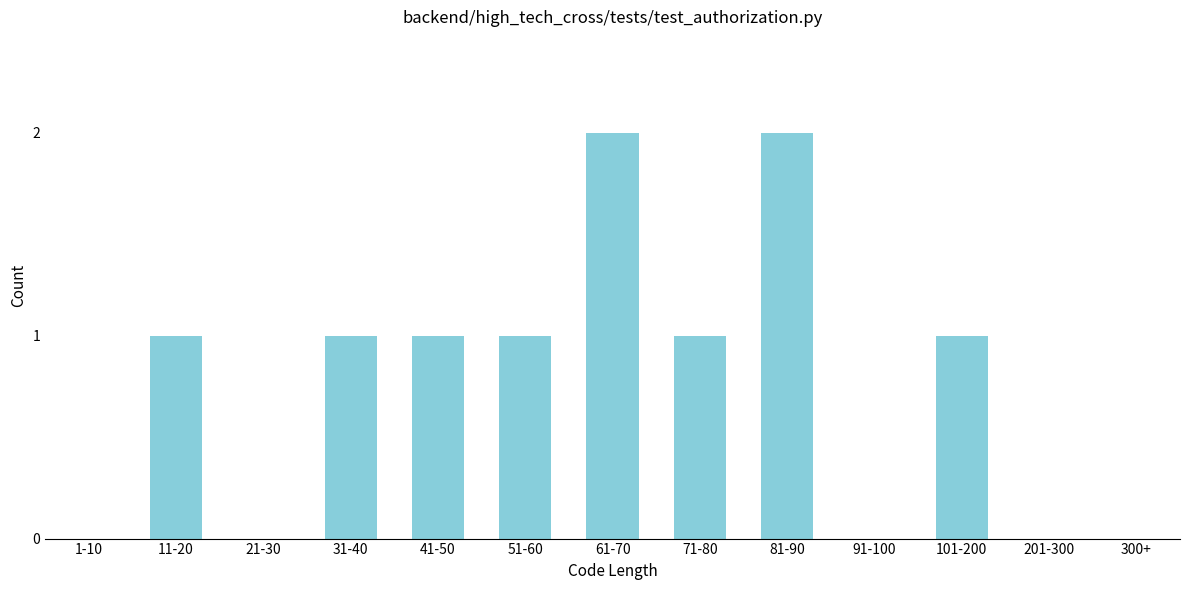

Reading left to right, what are all the values shown in this chart?

1-10=0	11-20=1	21-30=0	31-40=1	41-50=1	51-60=1	61-70=2	71-80=1	81-90=2	91-100=0	101-200=1	201-300=0	300+=0